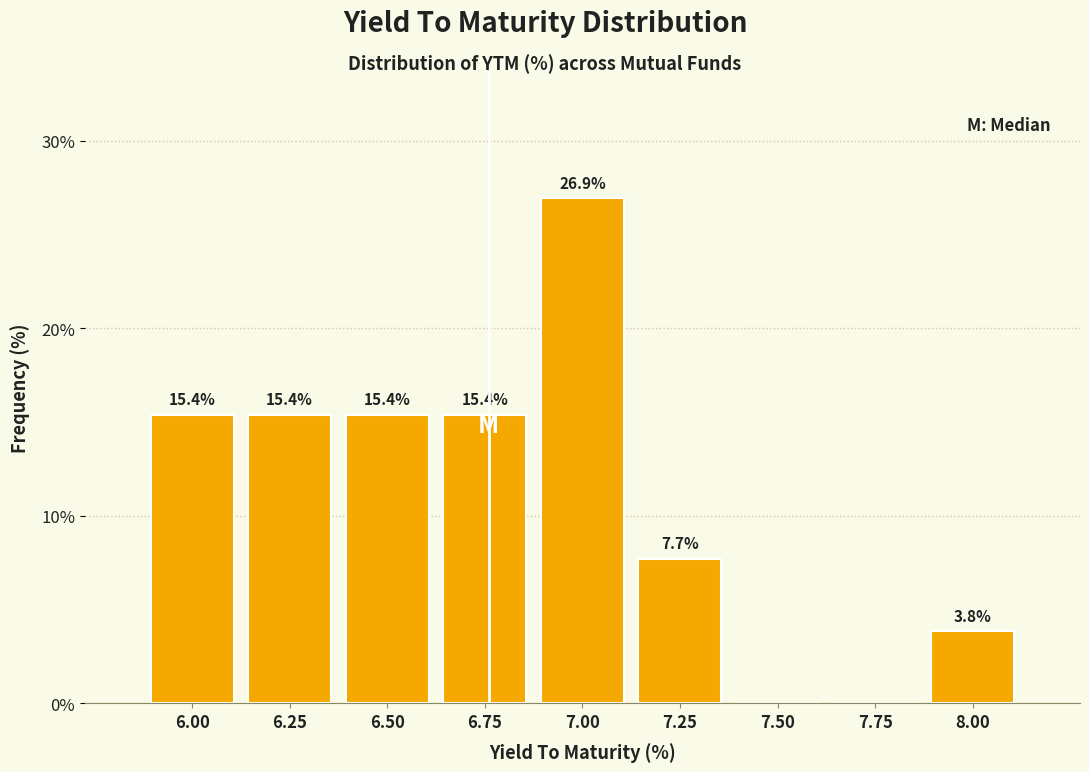

Reading left to right, what are all the values shown in this chart?

6.00=15.4	6.25=15.4	6.50=15.4	6.75=15.4	7.00=26.9	7.25=7.7	7.50=0.0	7.75=0.0	8.00=3.8